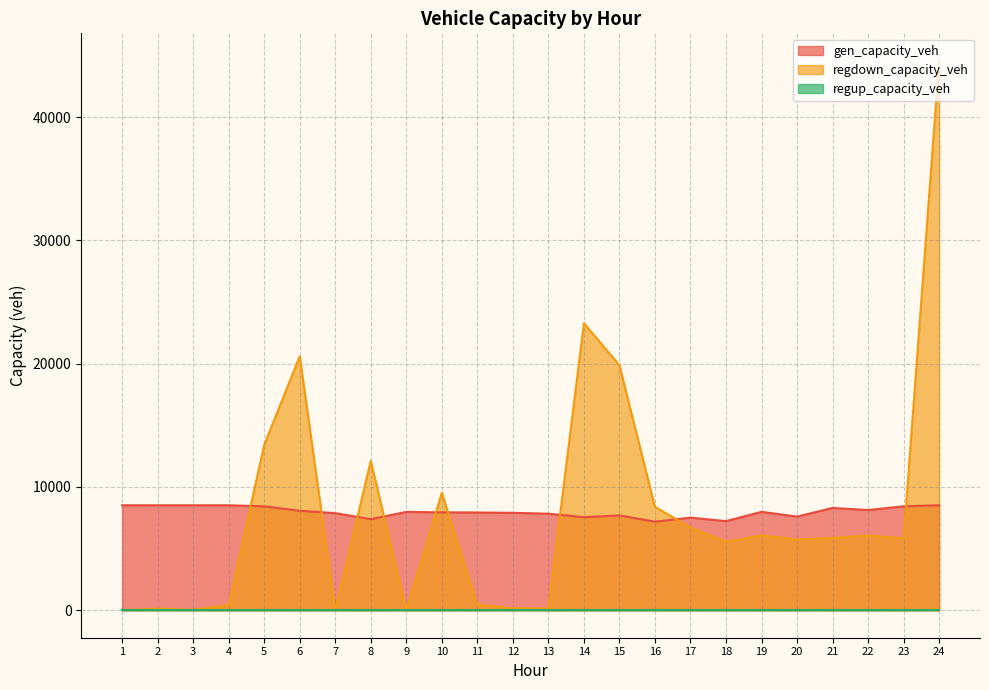

What is the difference between the maximum and minimum values in the regdown_capacity_veh series?

44560.7